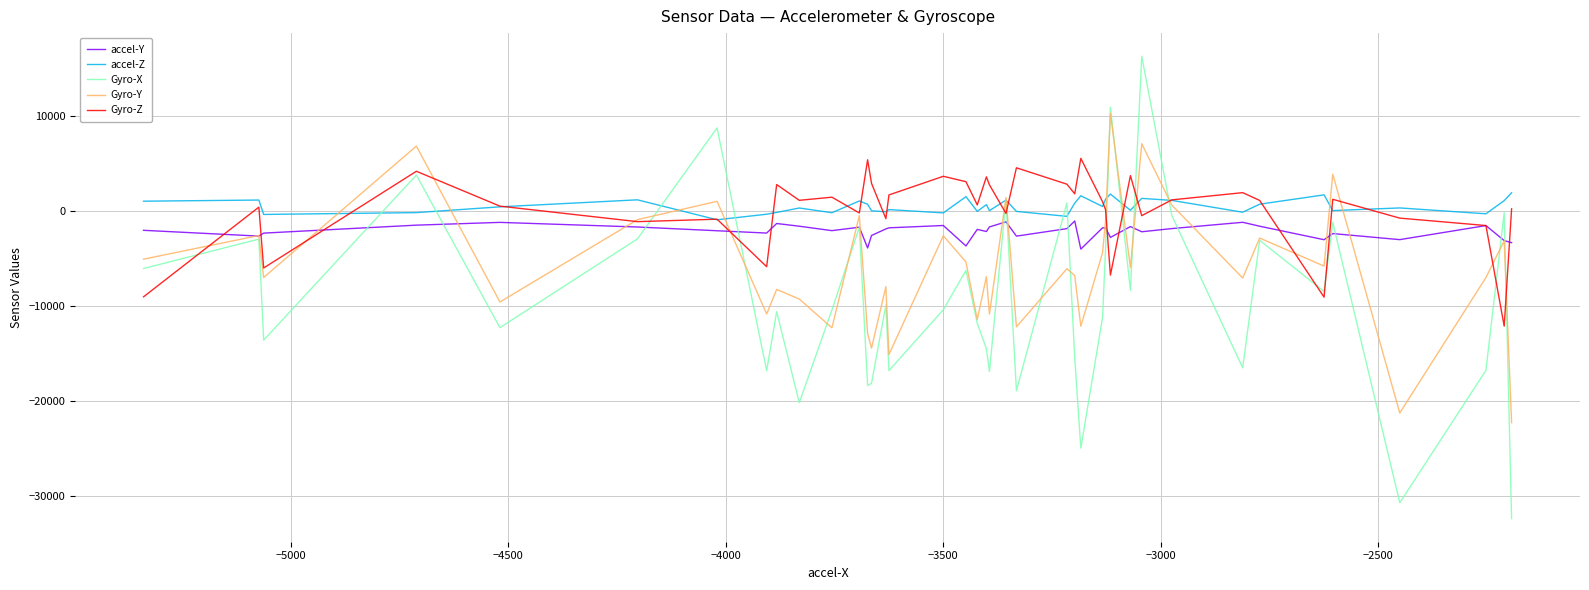

Rank the series by their maximum value, from highest to lowest.

Gyro-X, Gyro-Y, Gyro-Z, accel-Z, accel-Y